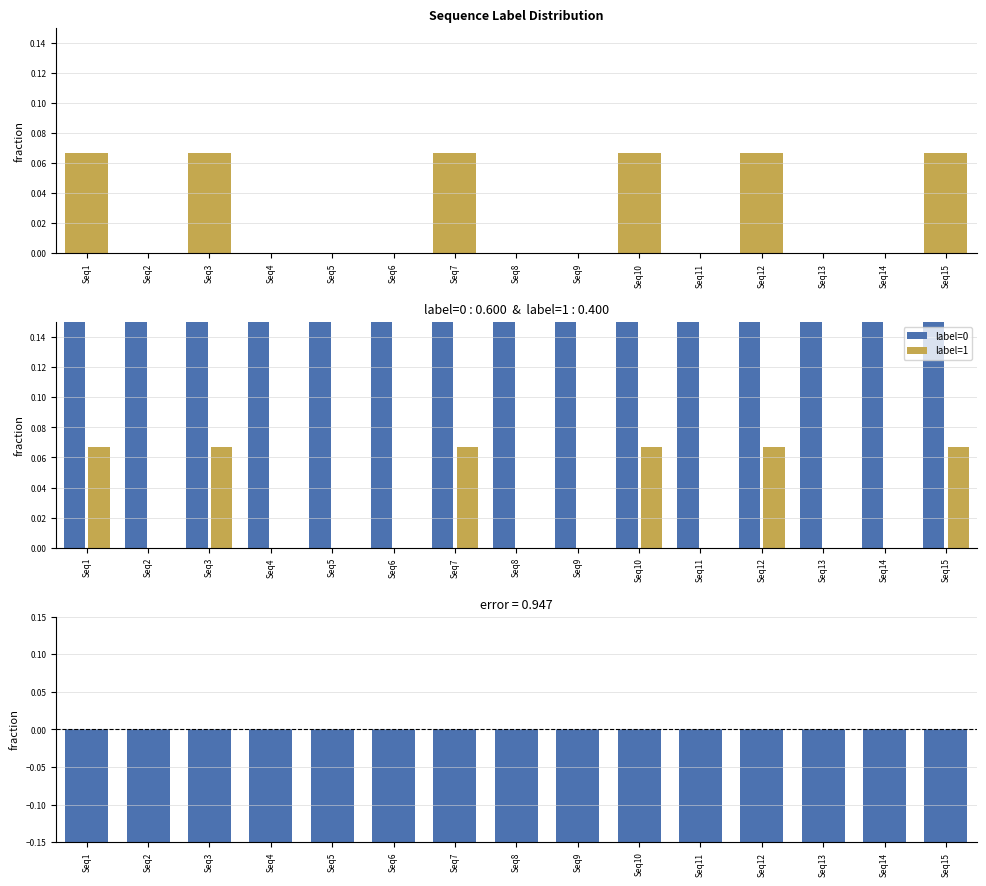

What is the difference between the second highest and second lowest values in the label=0 series?

0.1